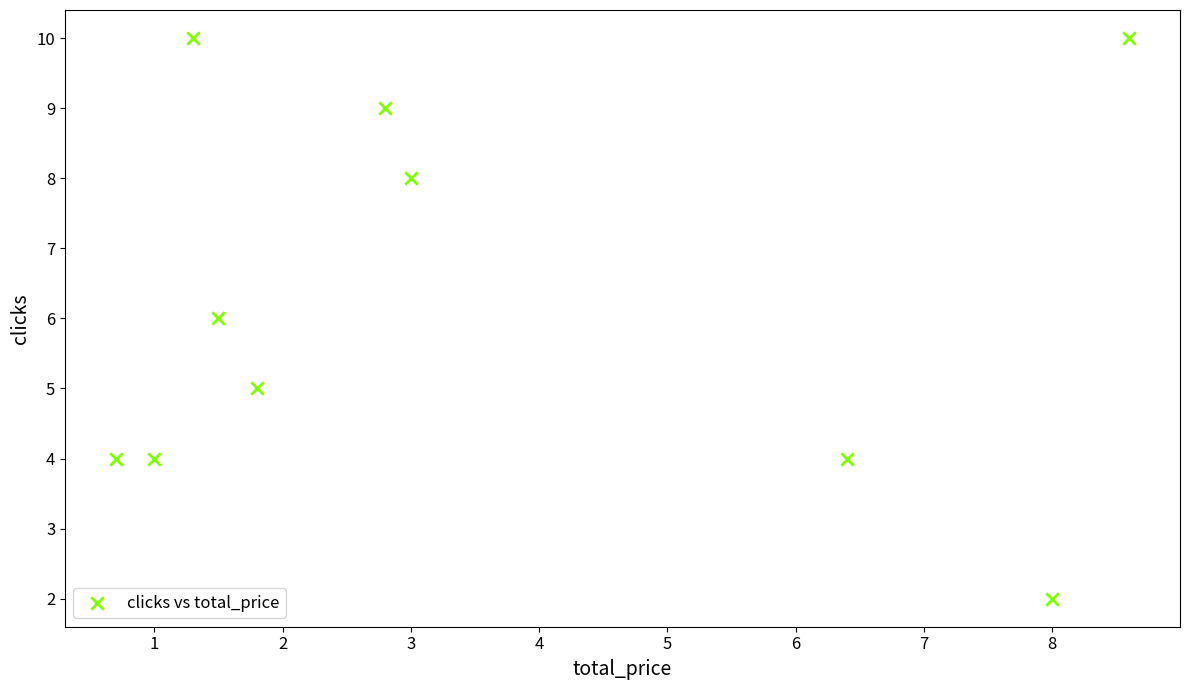

What is the average Y value?

6